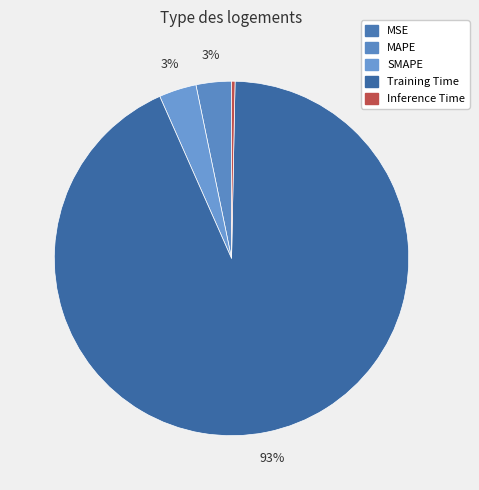

Rank the categories by value from lowest to highest.

MSE, Inference Time, MAPE, SMAPE, Training Time